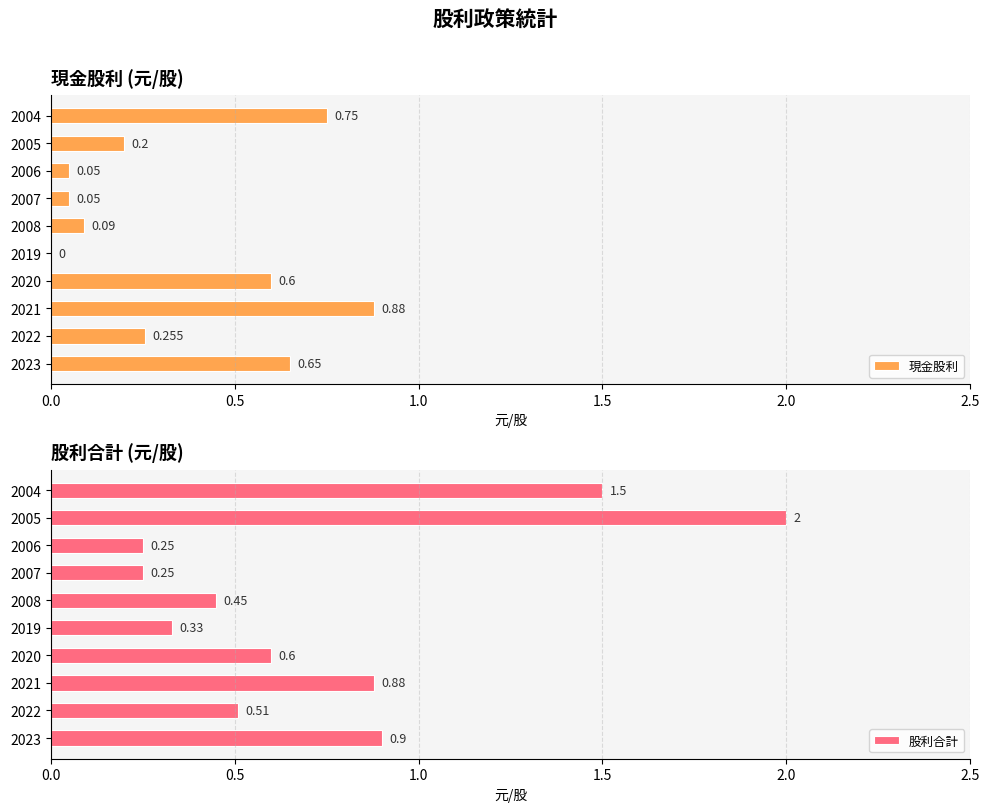

What are all the series names shown in the legend?

現金股利, 股利合計